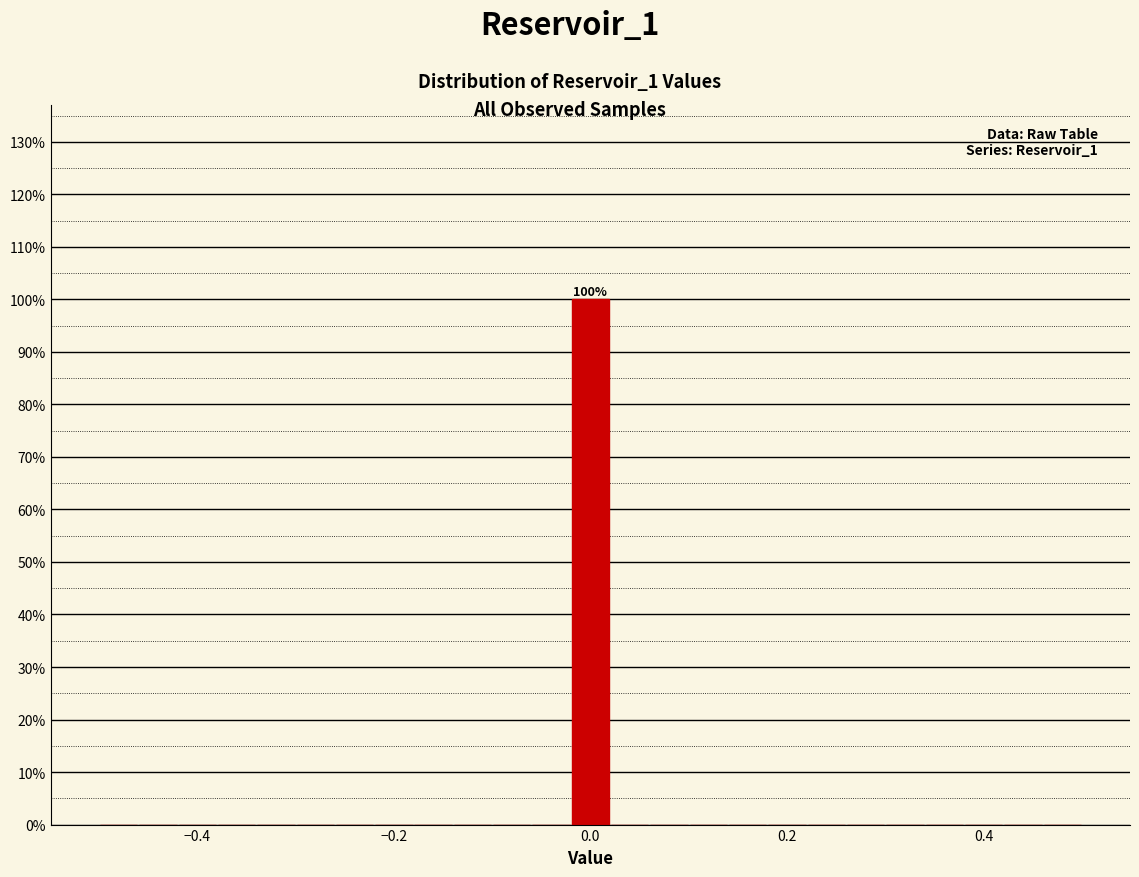

Around what value on the x-axis is the tallest bar? Give the approximate position of its centre, as read against the axis.

0.00